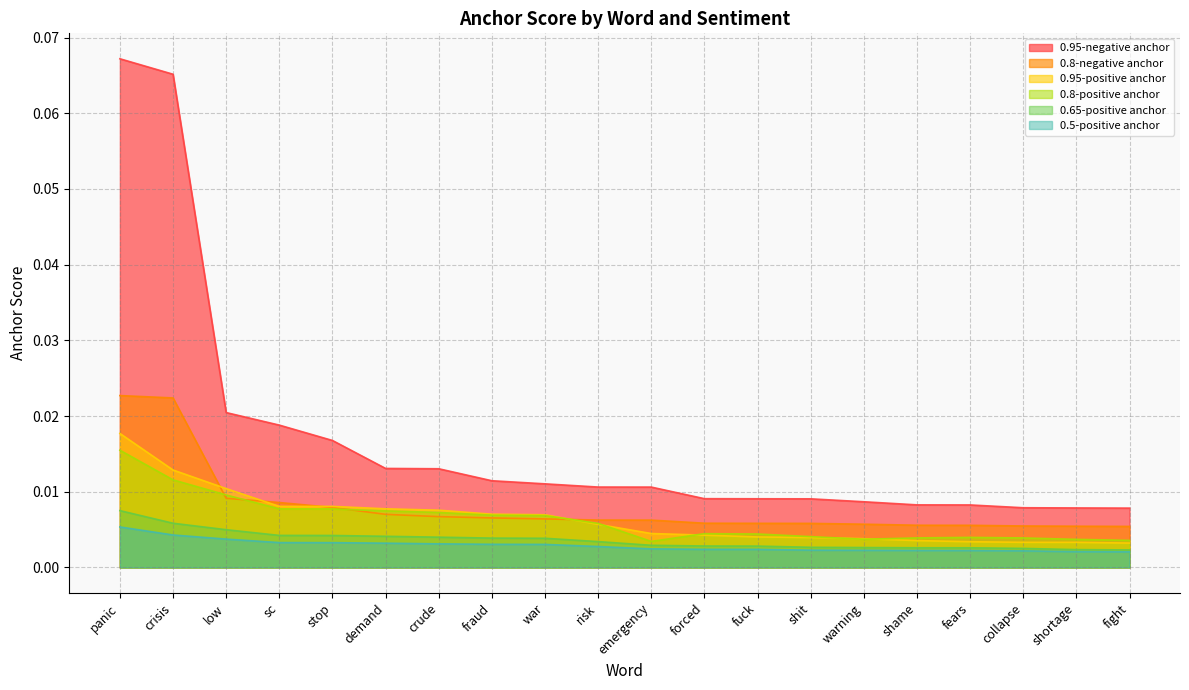

Reading left to right, list all the values displayed in this chart.

0.95-positive anchor: 0.0	0.0	0.0	0.0	0.0	0.0	0.0	0.0	0.0	0.0	0.0	0.0	0.0	0.0	0.0	0.0	0.0	0.0	0.0	0.0
0.8-positive anchor: 0.0	0.0	0.0	0.0	0.0	0.0	0.0	0.0	0.0	0.0	0.0	0.0	0.0	0.0	0.0	0.0	0.0	0.0	0.0	0.0
0.65-positive anchor: 0.0	0.0	0.0	0.0	0.0	0.0	0.0	0.0	0.0	0.0	0.0	0.0	0.0	0.0	0.0	0.0	0.0	0.0	0.0	0.0
0.5-positive anchor: 0.0	0.0	0.0	0.0	0.0	0.0	0.0	0.0	0.0	0.0	0.0	0.0	0.0	0.0	0.0	0.0	0.0	0.0	0.0	0.0
0.95-negative anchor: 0.1	0.1	0.0	0.0	0.0	0.0	0.0	0.0	0.0	0.0	0.0	0.0	0.0	0.0	0.0	0.0	0.0	0.0	0.0	0.0
0.8-negative anchor: 0.0	0.0	0.0	0.0	0.0	0.0	0.0	0.0	0.0	0.0	0.0	0.0	0.0	0.0	0.0	0.0	0.0	0.0	0.0	0.0